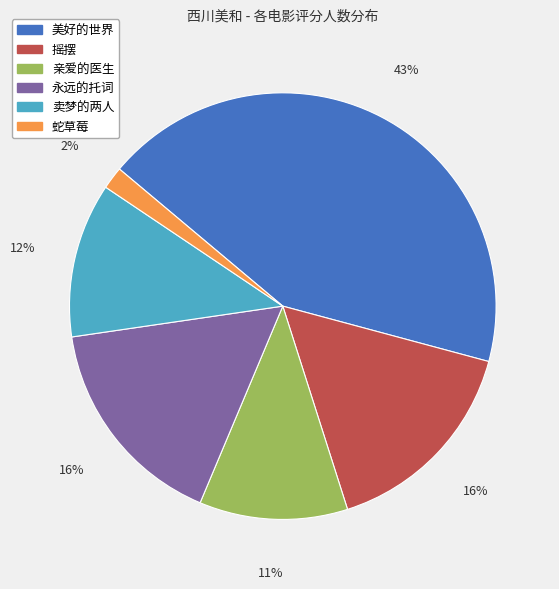

Which has a higher value, 摇摆 or 亲爱的医生?

摇摆